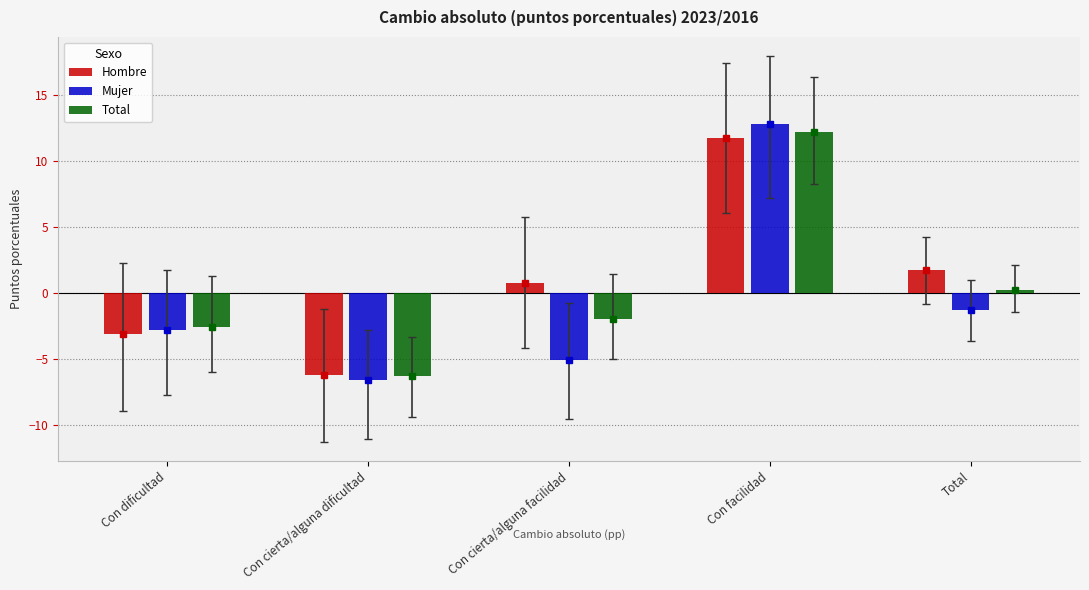

Which has a higher value, Con facilidad or Total?

Con facilidad